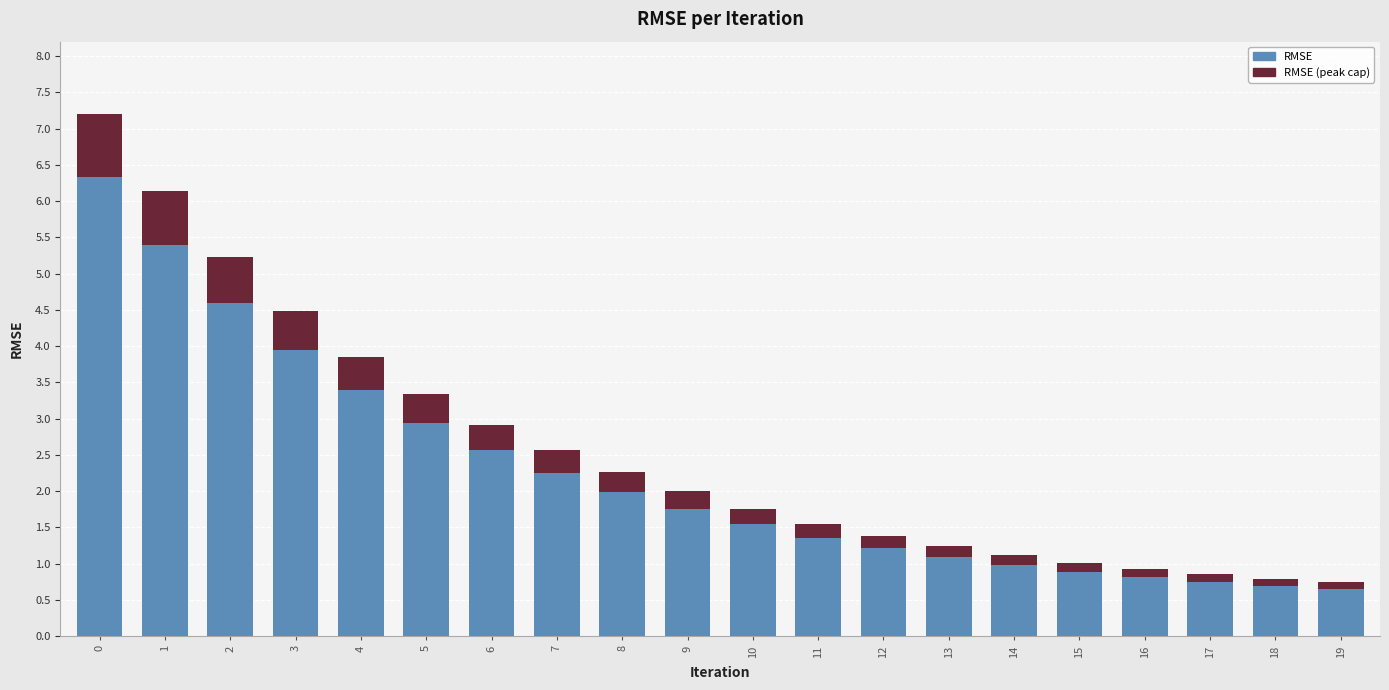

How many series are shown in this chart?

2